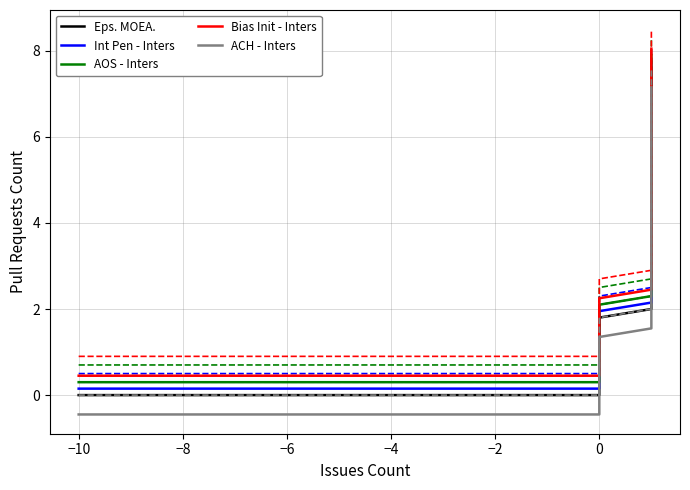

Rank the series by their maximum value, from highest to lowest.

Bias Init - Inters, AOS - Inters, Int Pen - Inters, Eps. MOEA., ACH - Inters